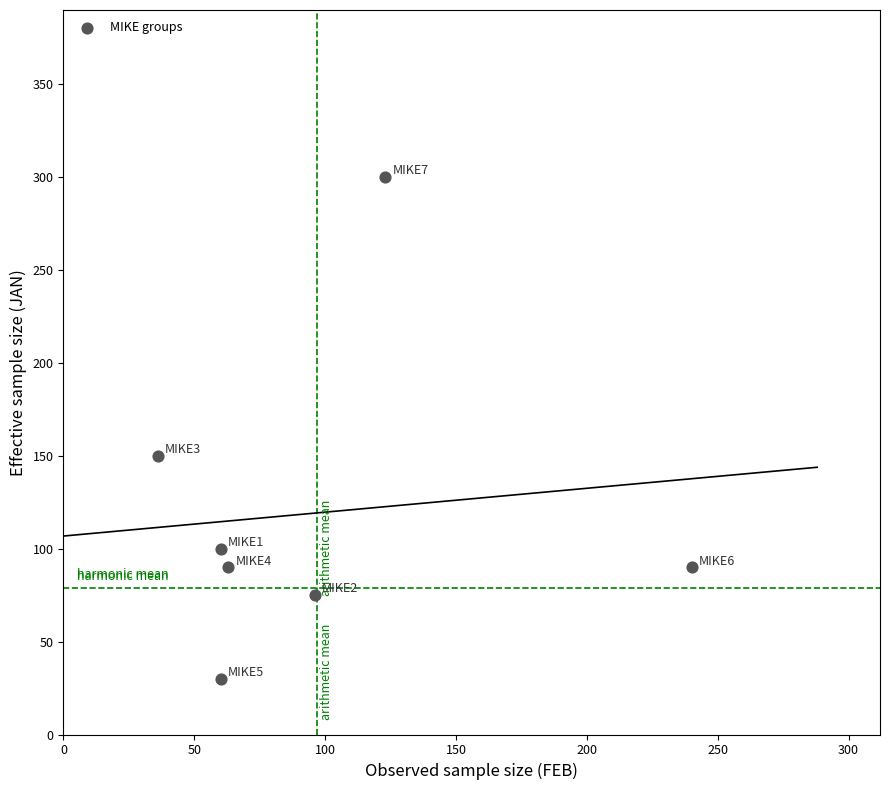

What Y value in the scatter plot is closest to 165?

150